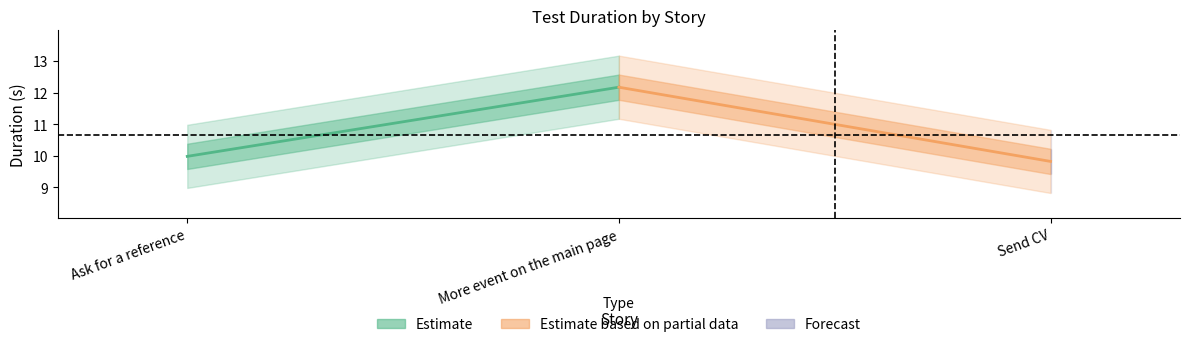

What is the value of the Estimate point at the 2nd from the left?

12.2